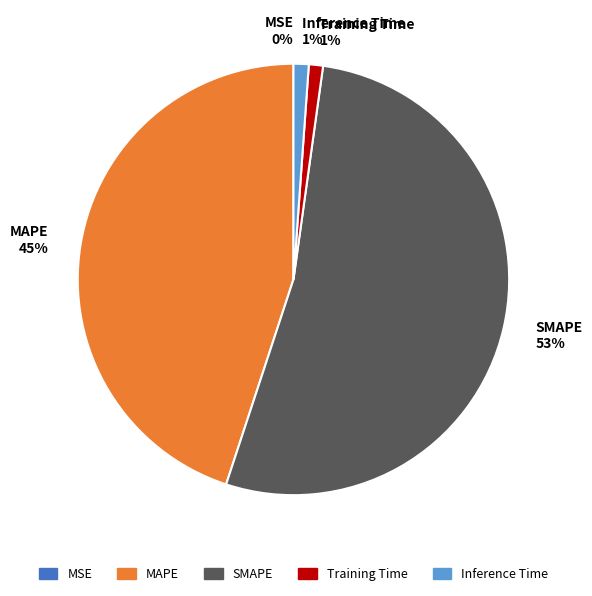

The Training Time slice represents 1% of the pie. True or false?

True